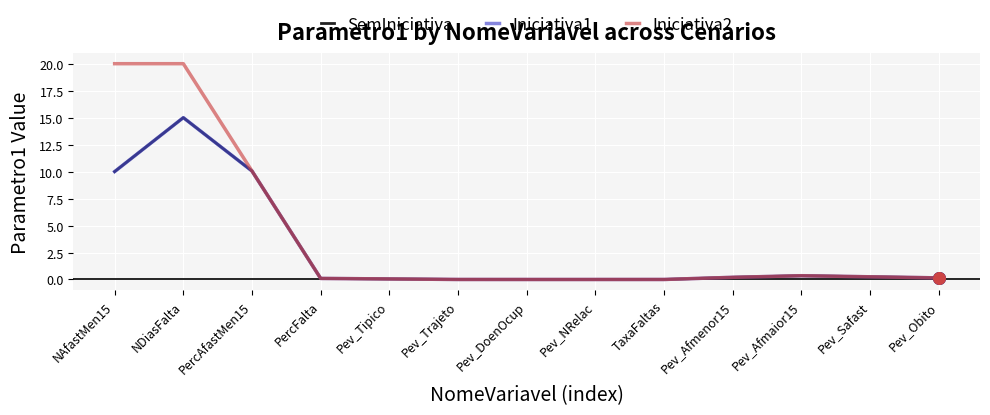

At which category is the sum across all series the highest?

NDiasFalta